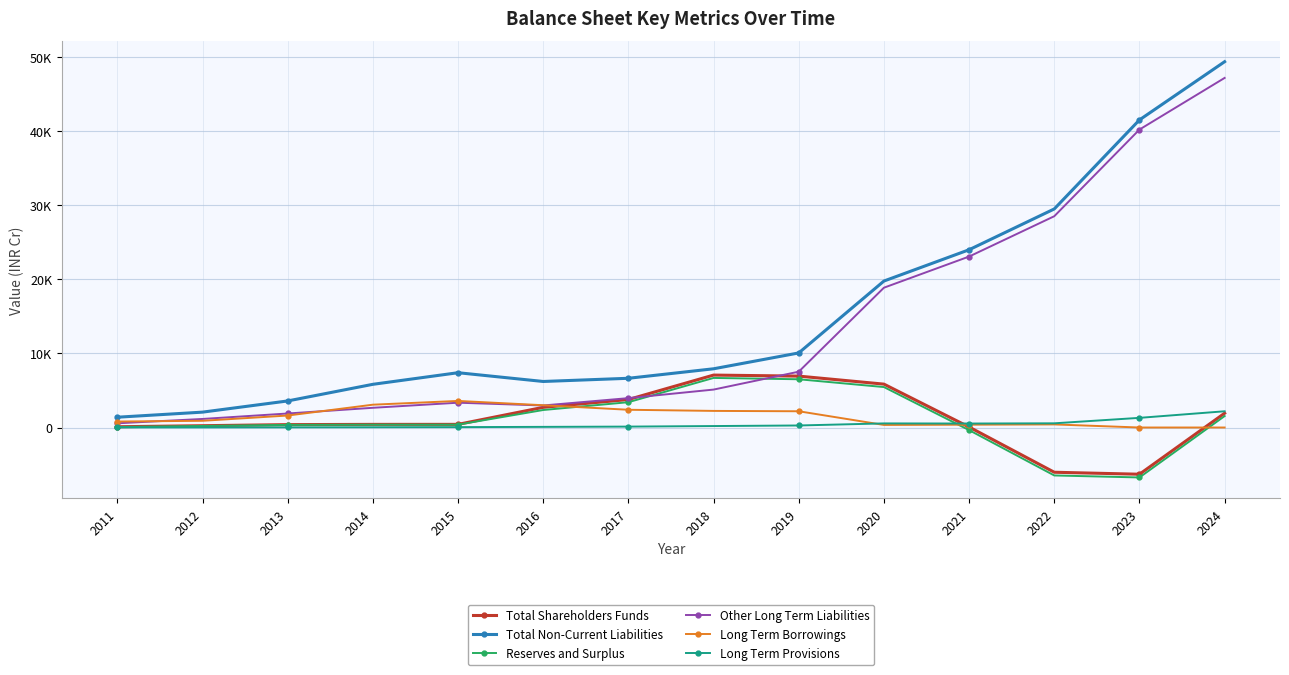

What are all the series names shown in the legend?

Total Shareholders Funds, Total Non-Current Liabilities, Reserves and Surplus, Other Long Term Liabilities, Long Term Borrowings, Long Term Provisions